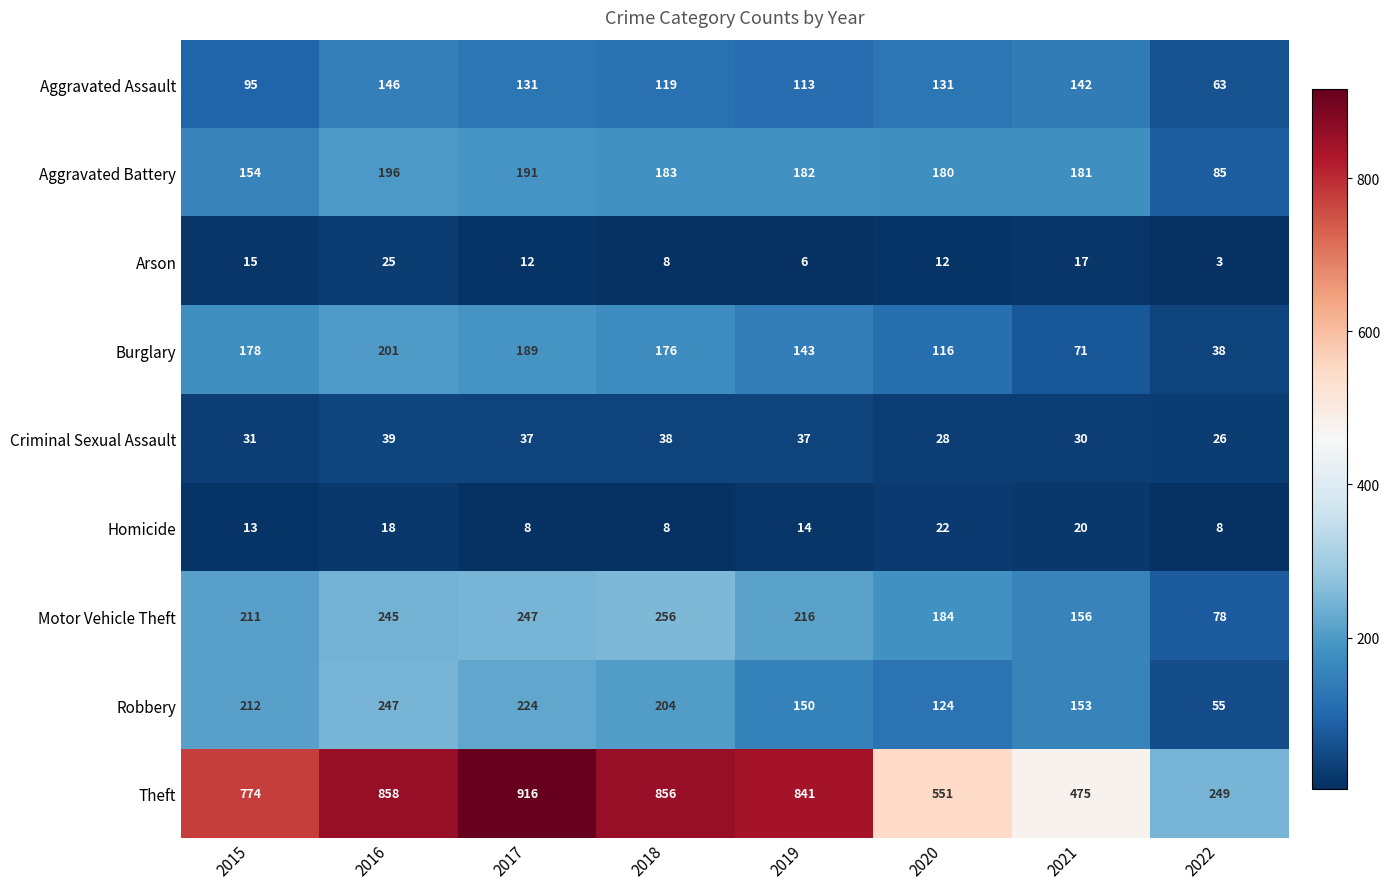

What is the sum of all Aggravated Battery values?

1352